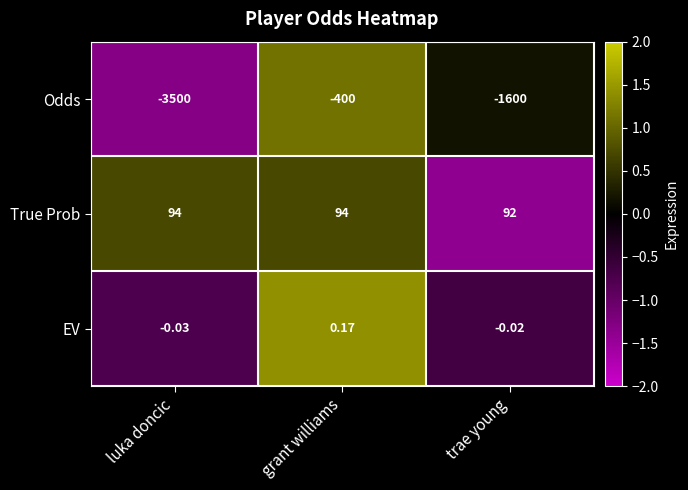

At which category is the sum across all series the highest?

grant williams